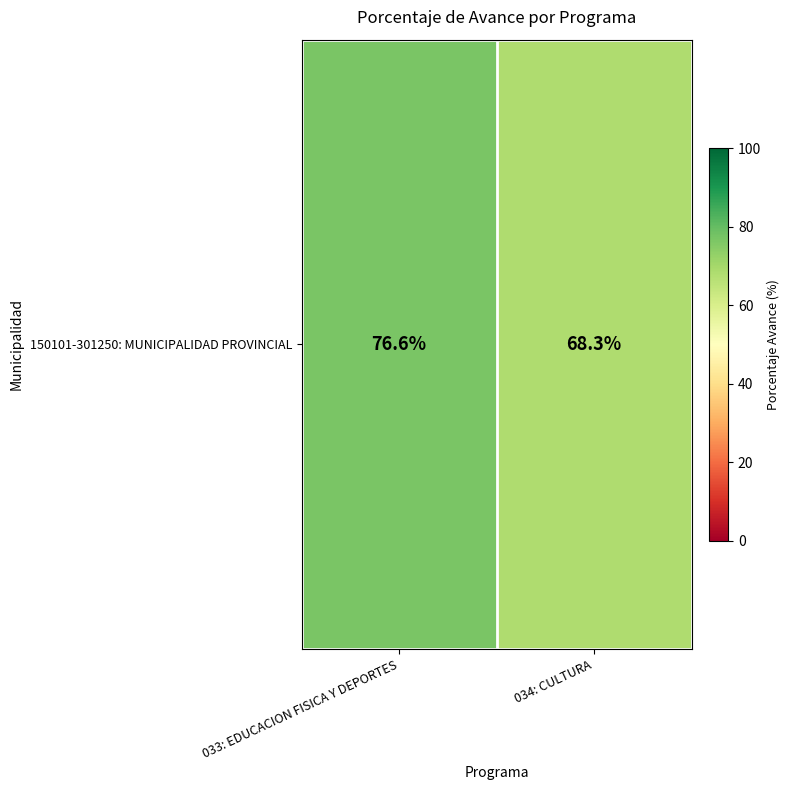

Read the value at 033: EDUCACION FISICA Y DEPORTES.

76.6